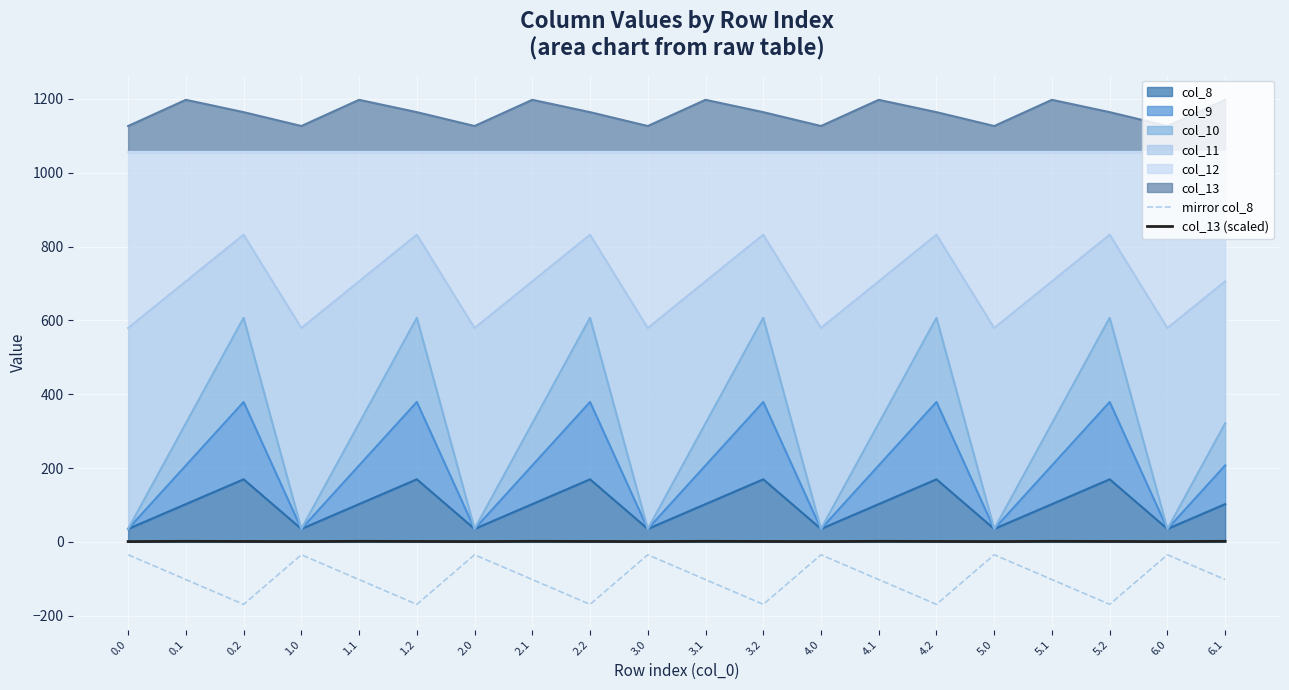

What position from the right is 4.0?

8